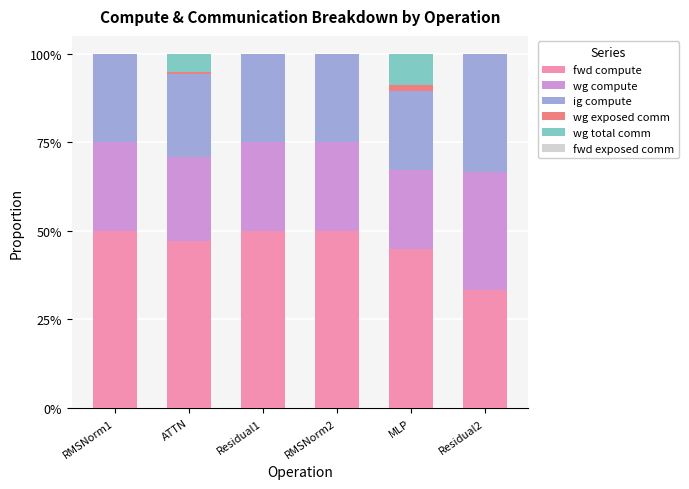

Which series changed the most between RMSNorm2 and MLP?

wg total comm